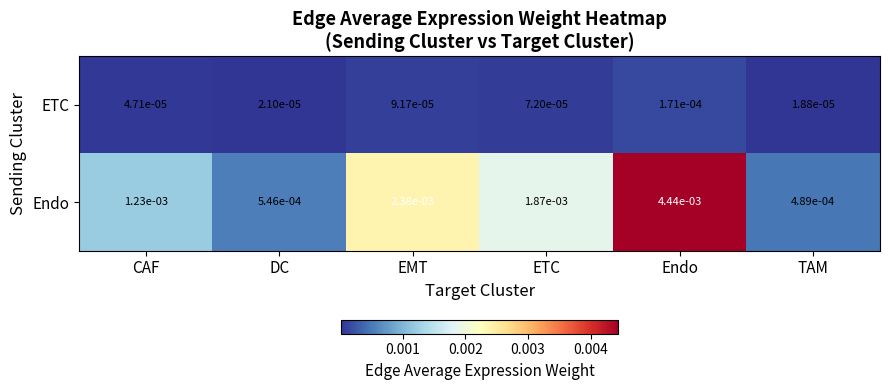

At how many categories does at least one series exceed 0?

6